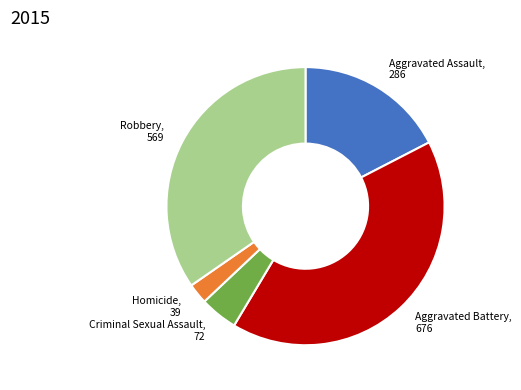

Rank the categories by value from highest to lowest.

Aggravated Battery, Robbery, Aggravated Assault, Criminal Sexual Assault, Homicide